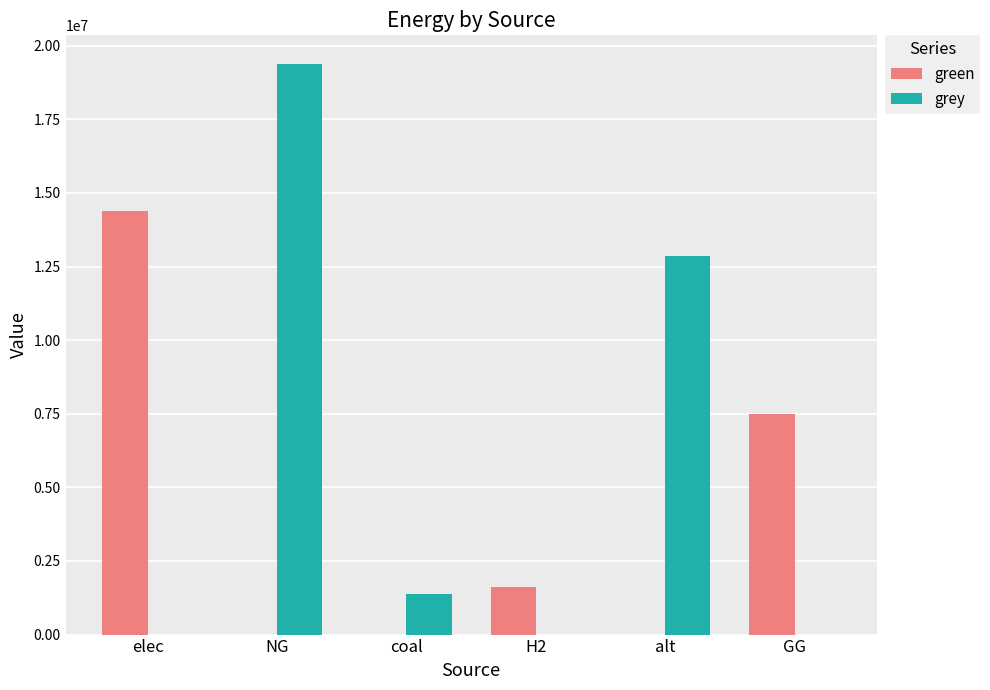

What is the total value across all series at H2?

1615888.4